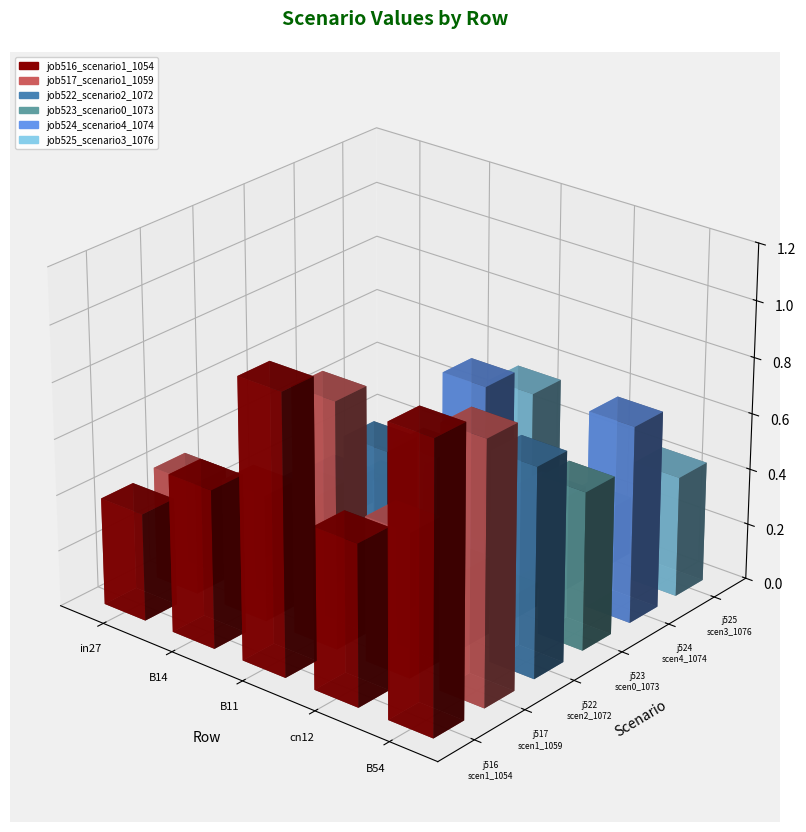

What is the total value across all series at in27?

1.1